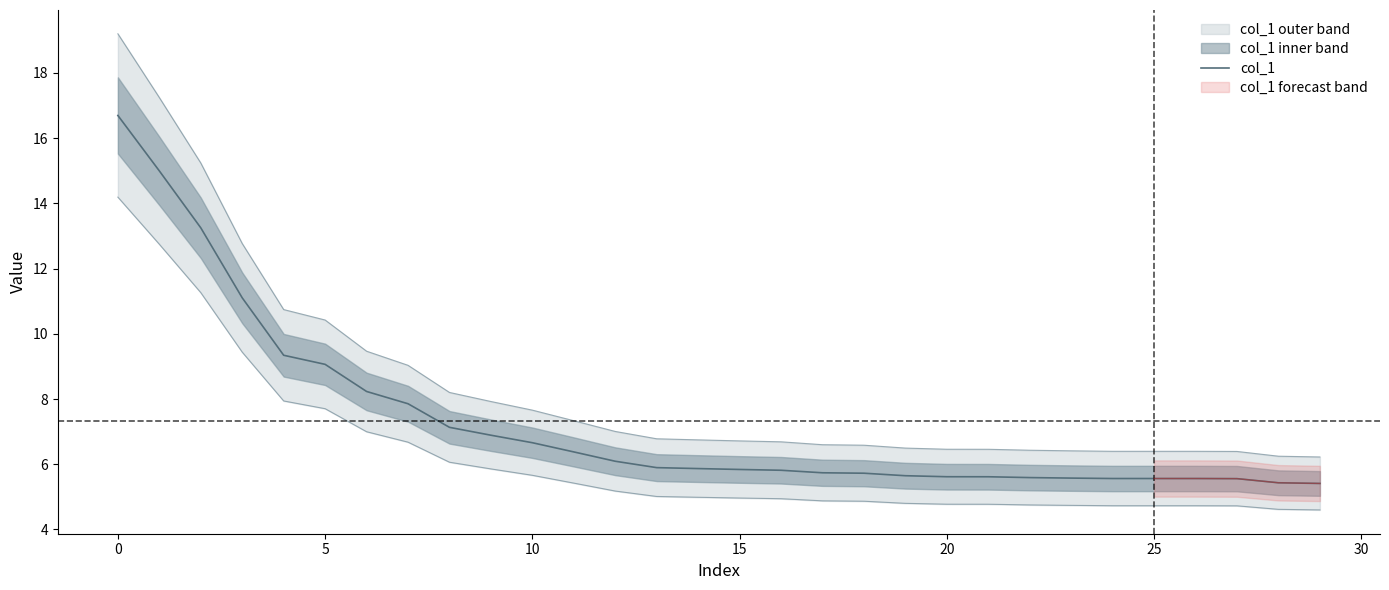

How many lines are shown in the chart?

1